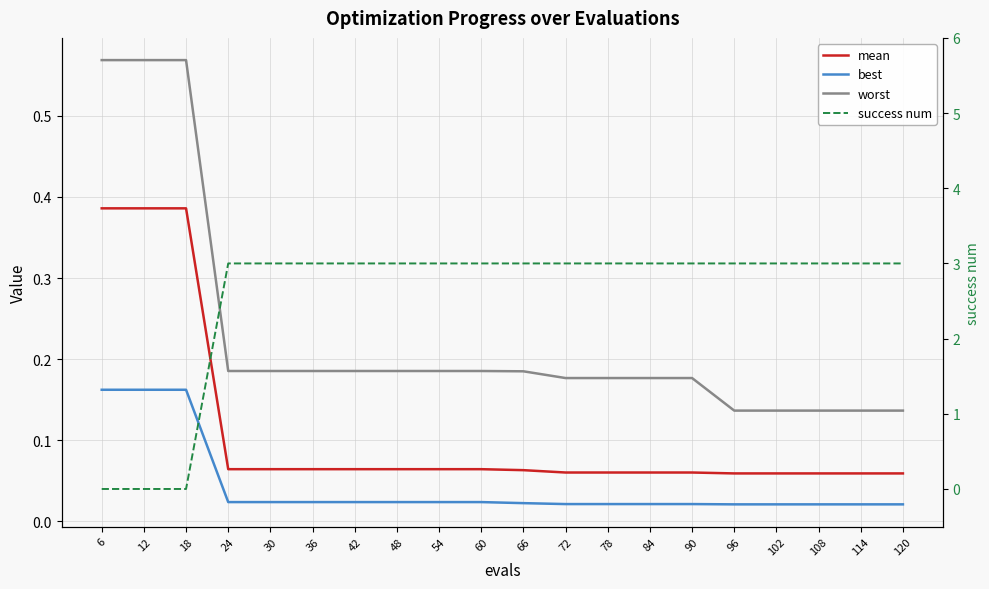

Reading left to right, list all the values displayed in this chart.

mean: 0.4	0.4	0.4	0.1	0.1	0.1	0.1	0.1	0.1	0.1	0.1	0.1	0.1	0.1	0.1	0.1	0.1	0.1	0.1	0.1
best: 0.2	0.2	0.2	0.0	0.0	0.0	0.0	0.0	0.0	0.0	0.0	0.0	0.0	0.0	0.0	0.0	0.0	0.0	0.0	0.0
worst: 0.6	0.6	0.6	0.2	0.2	0.2	0.2	0.2	0.2	0.2	0.2	0.2	0.2	0.2	0.2	0.1	0.1	0.1	0.1	0.1
success num: 0.0	0.0	0.0	3.0	3.0	3.0	3.0	3.0	3.0	3.0	3.0	3.0	3.0	3.0	3.0	3.0	3.0	3.0	3.0	3.0